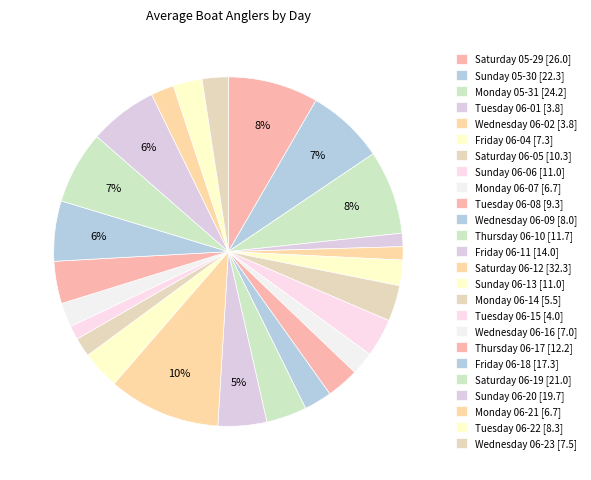

How many segments does this pie chart have?

25